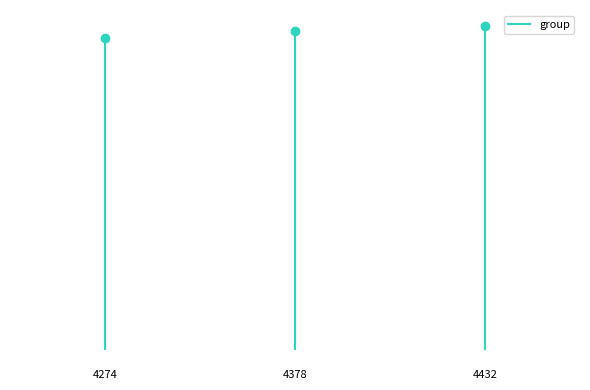

The value at 4274 is 5086. True or false?

False